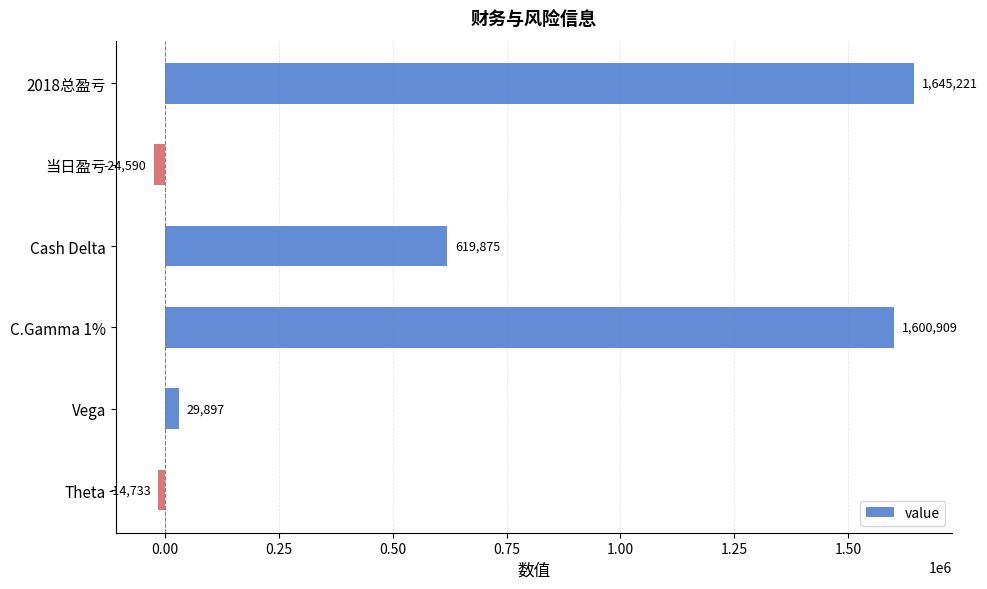

True or false: the data shows -24590 at 当日盈亏.

True